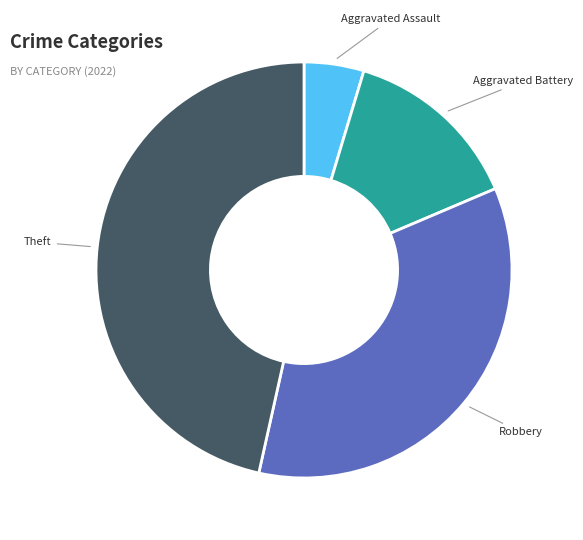

Between Aggravated Battery and Aggravated Assault, which is larger?

Aggravated Battery